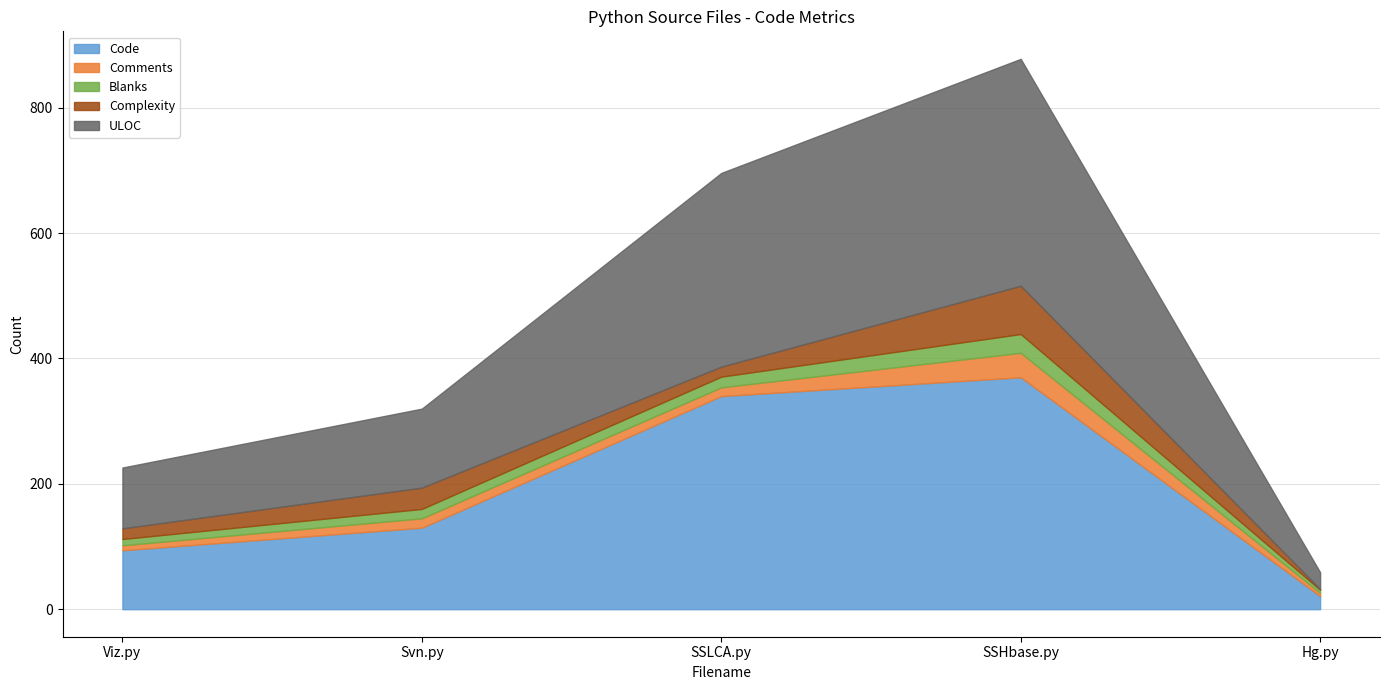

The value of Complexity at Svn.py is 15. True or false?

False